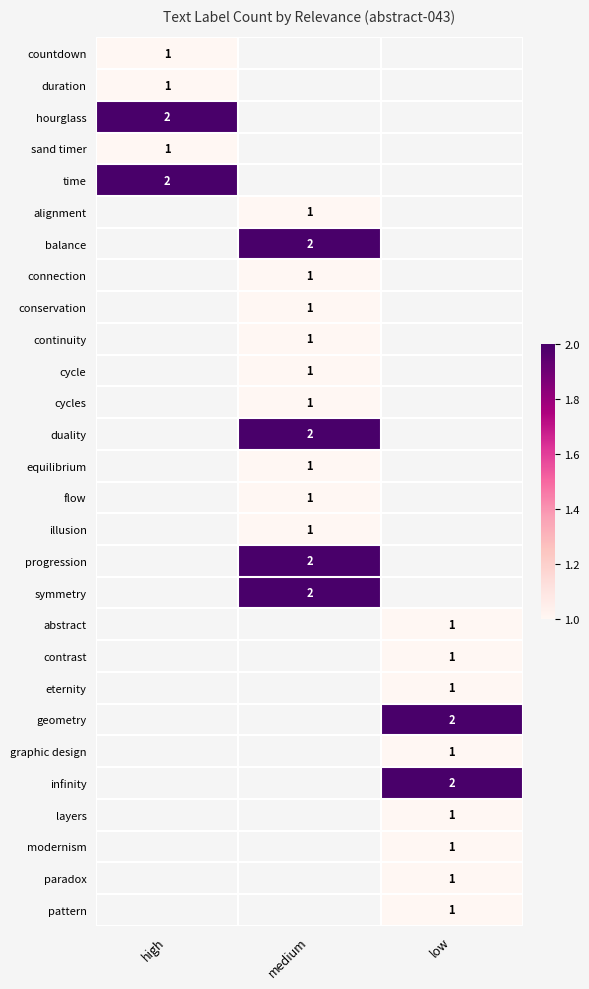

Is it true that balance equals 2 at medium?

True